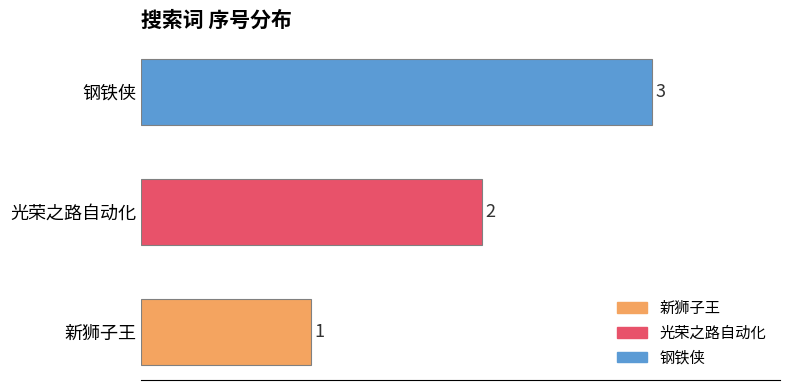

Which label corresponds to the smallest value in the chart?

新狮子王